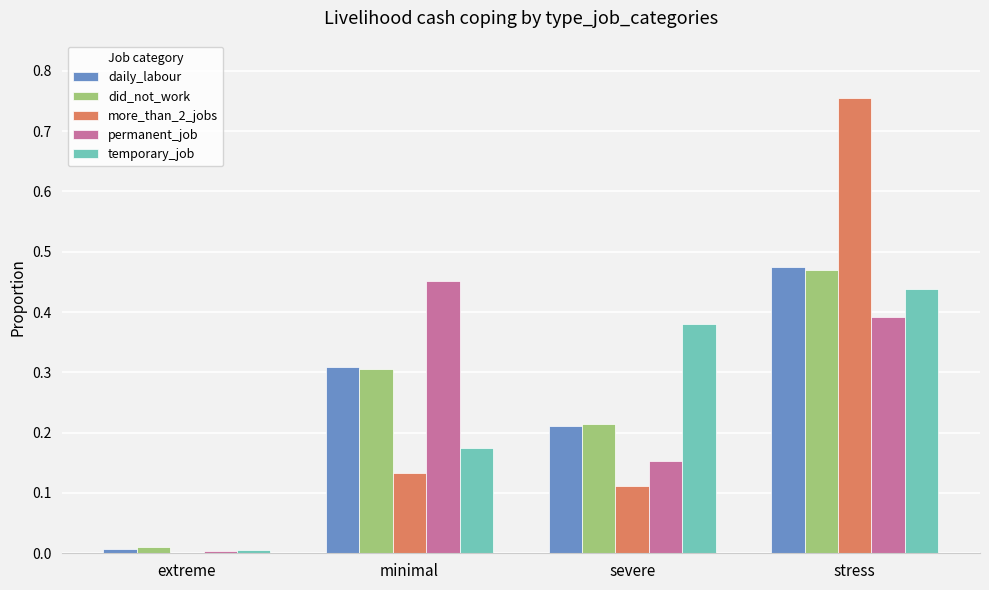

How many distinct data groups are displayed?

5